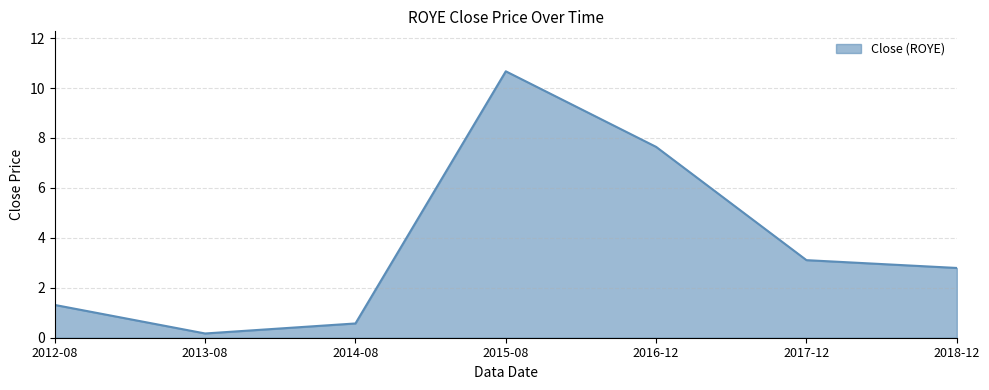

What is the sum of the values at 2018-12 and 2016-12?

10.4